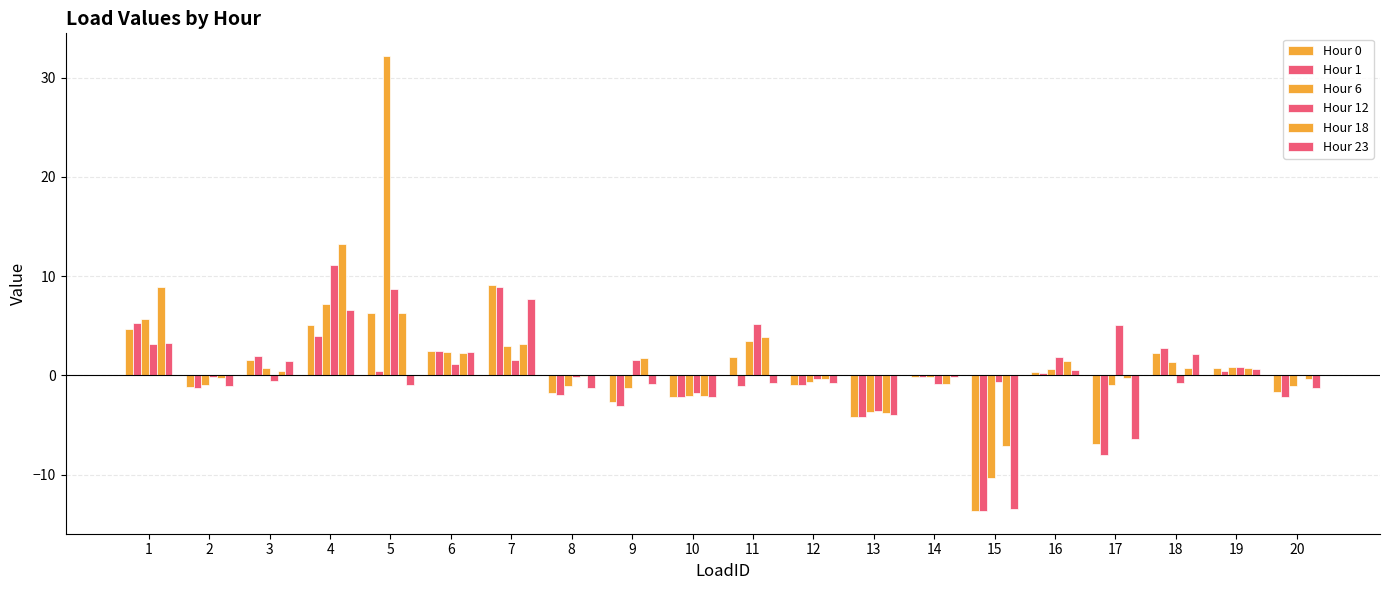

Rank the series by their maximum value, from lowest to highest.

Hour 23, Hour 1, Hour 0, Hour 12, Hour 18, Hour 6